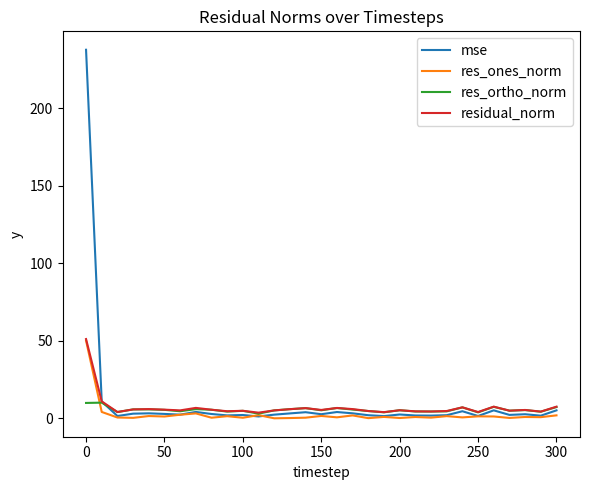

Which series has the largest total across all categories?

mse